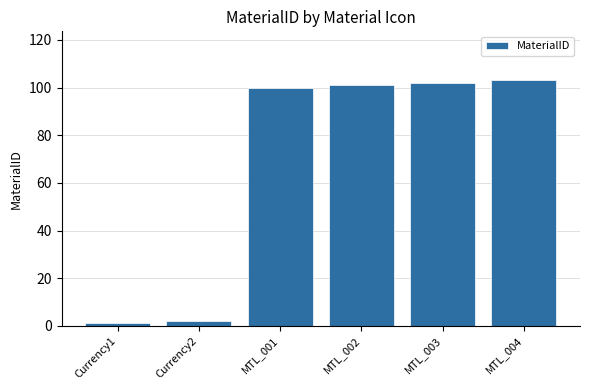

How many distinct data groups are displayed?

1